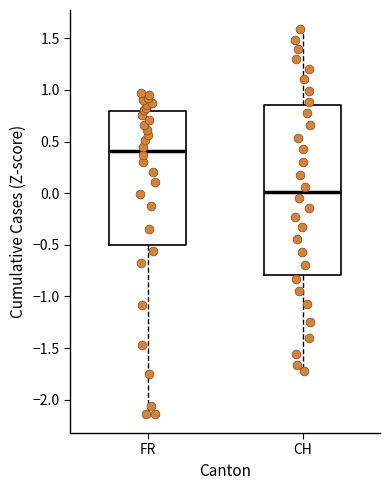

Which box's median line is the lowest?

CH